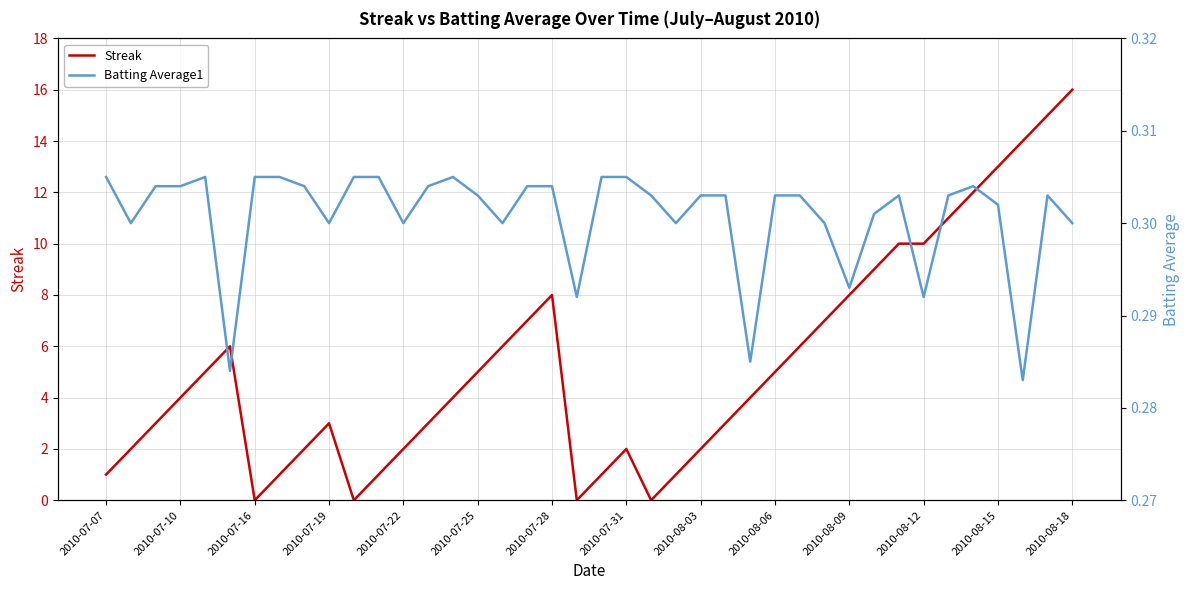

True or false: Batting Average1 has a value of 0.4 at 17.

False